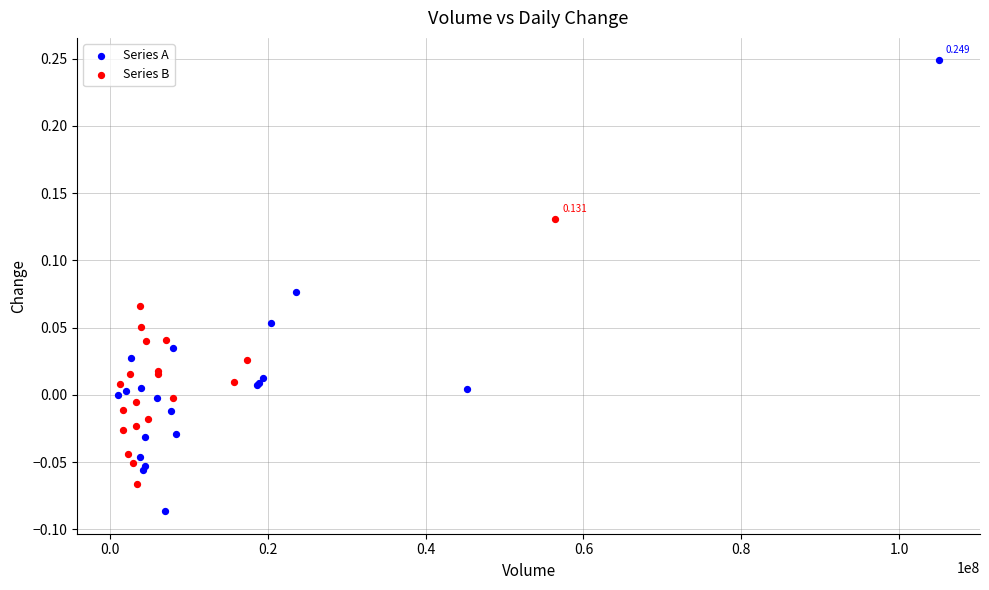

Which series contains the highest Y value?

Series A